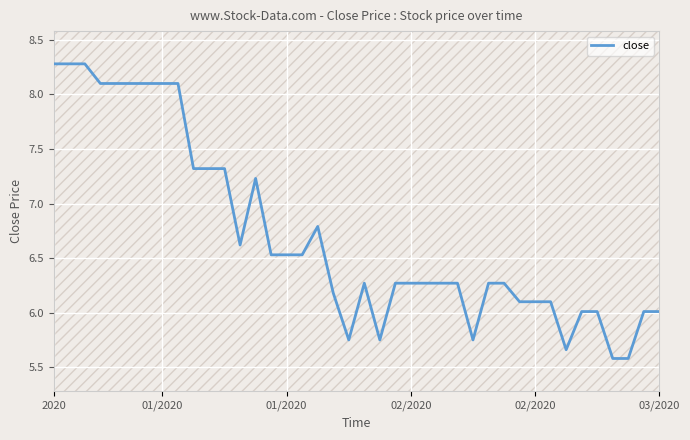

What is the label of the 28th point from the right?

12